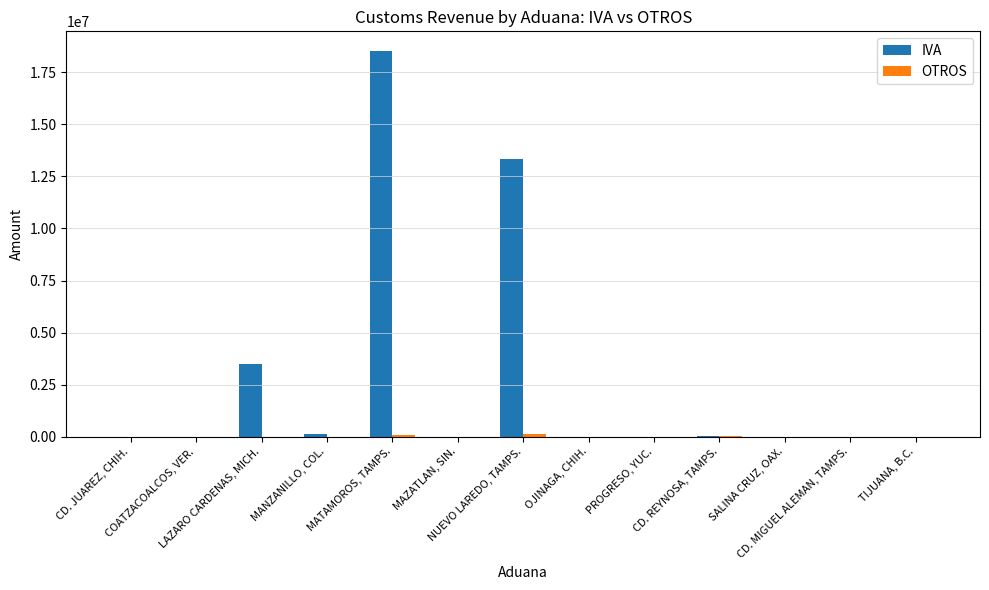

What is the greatest value displayed?

18537941